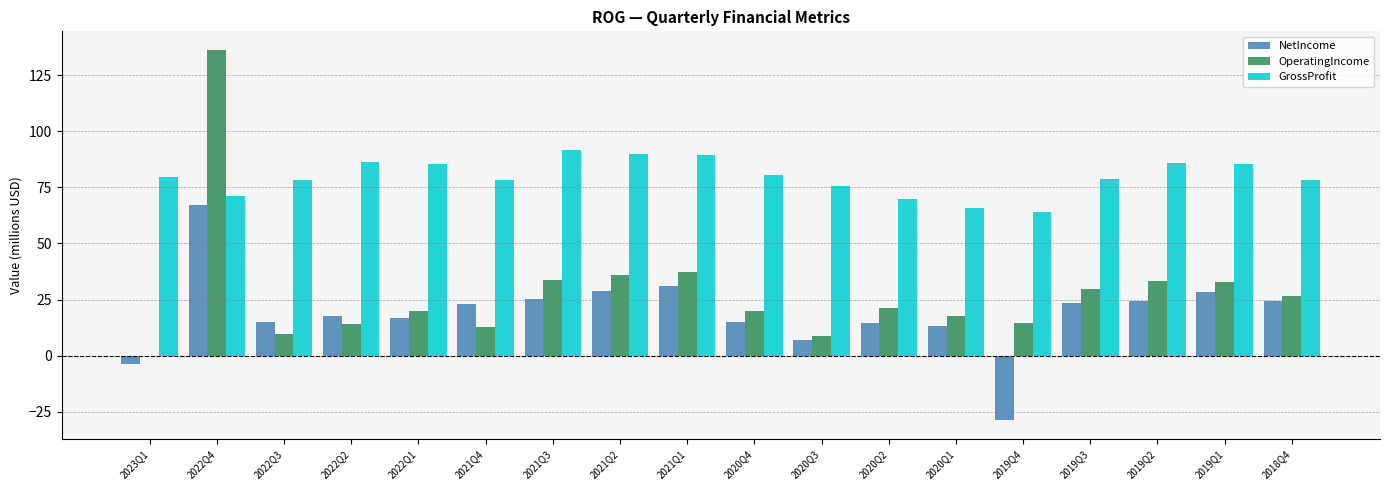

True or false: NetIncome has a value of 23.1 at 2021Q4.

True